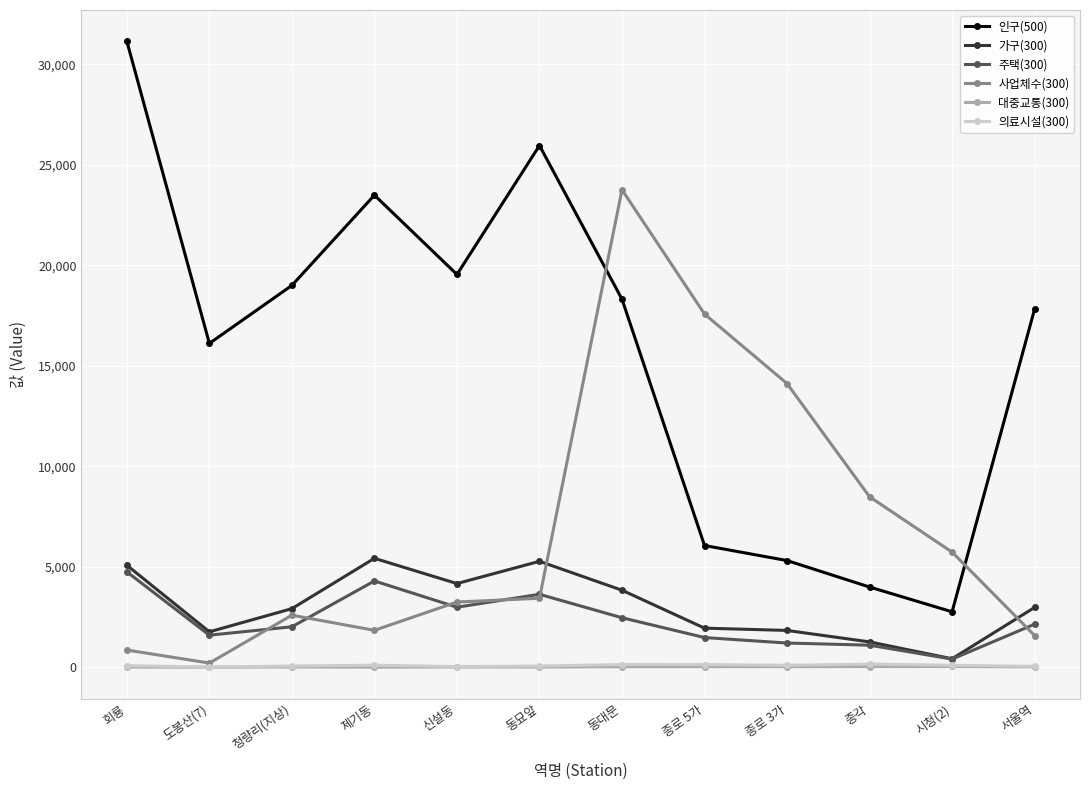

True or false: 의료시설(300) and 인구(500) intersect in this chart.

False